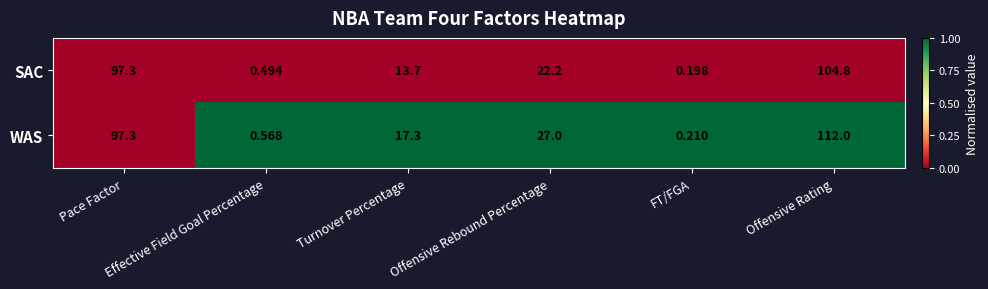

At which category does the chart reach its minimum across all series?

FT/FGA